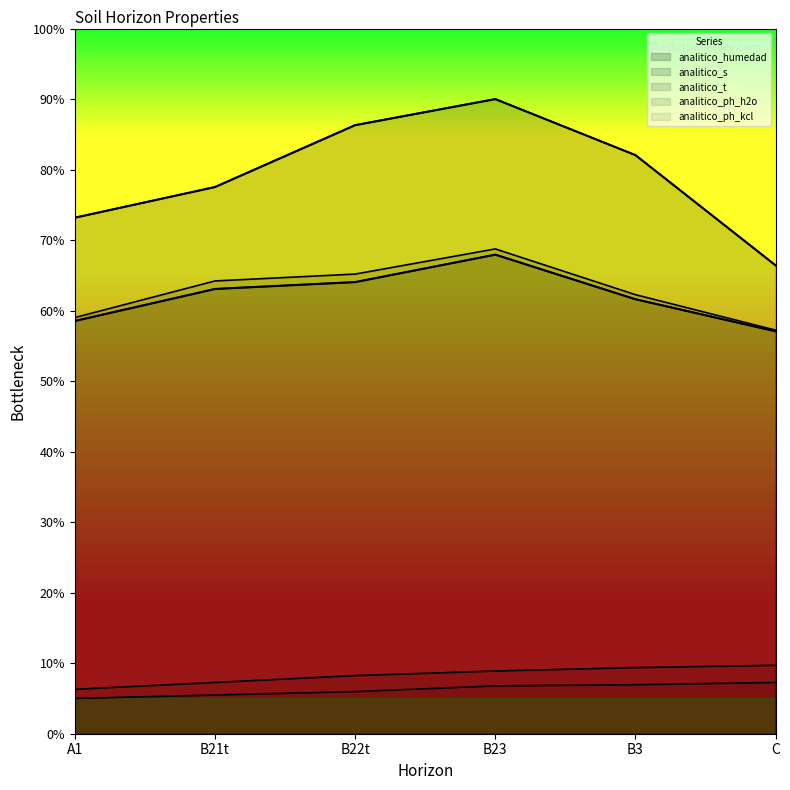

True or false: analitico_ph_kcl and analitico_s intersect in this chart.

False